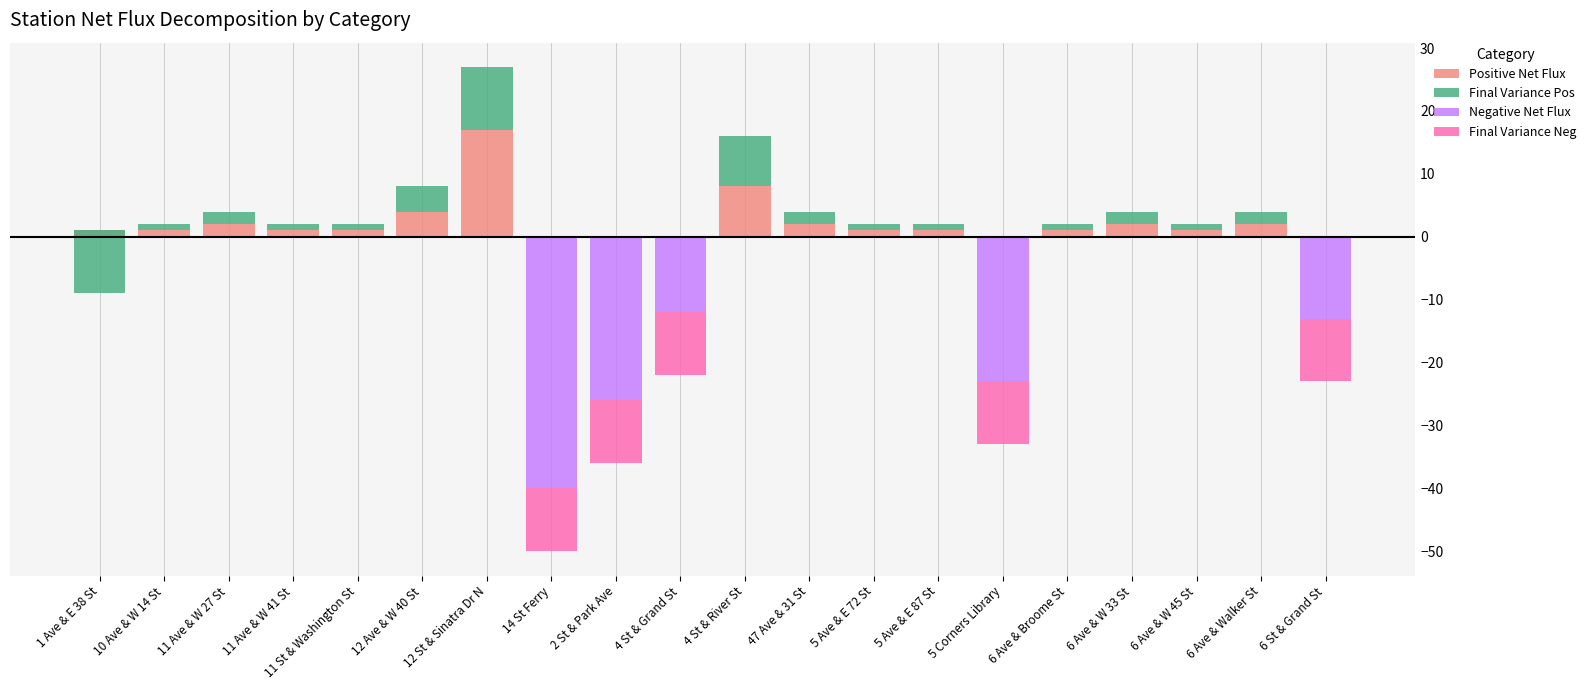

The value of Final Variance Pos at 5 Corners Library is -8. True or false?

False